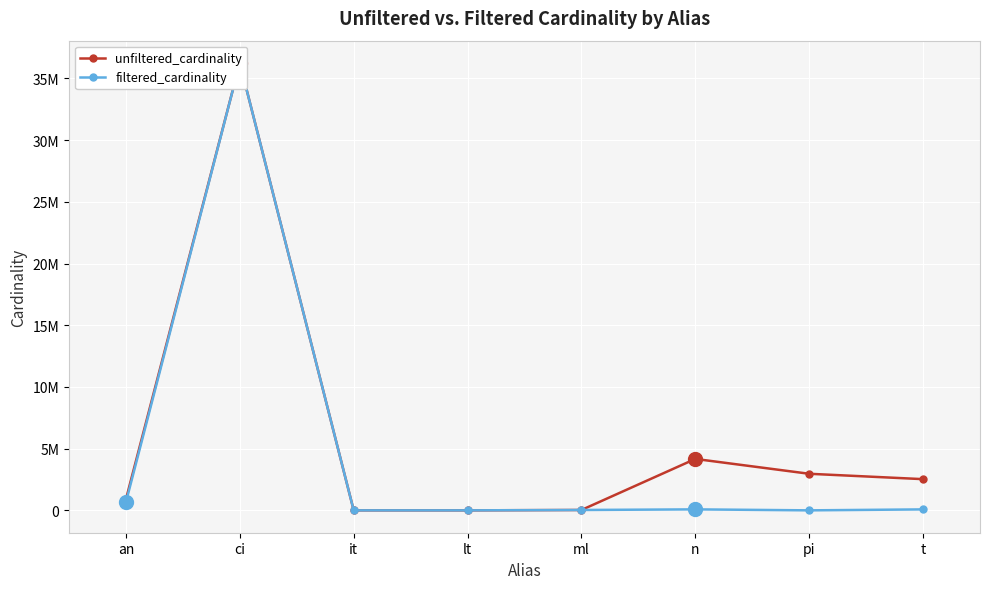

How many interior local peaks does the filtered_cardinality series have?

2